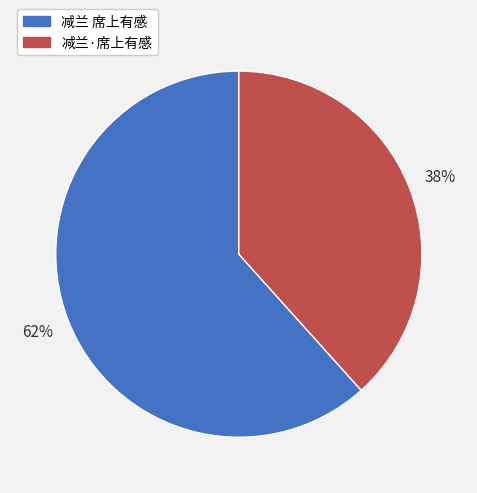

What is the ratio of the value at 减兰·席上有感 to the value at 减兰 席上有感?

0.6